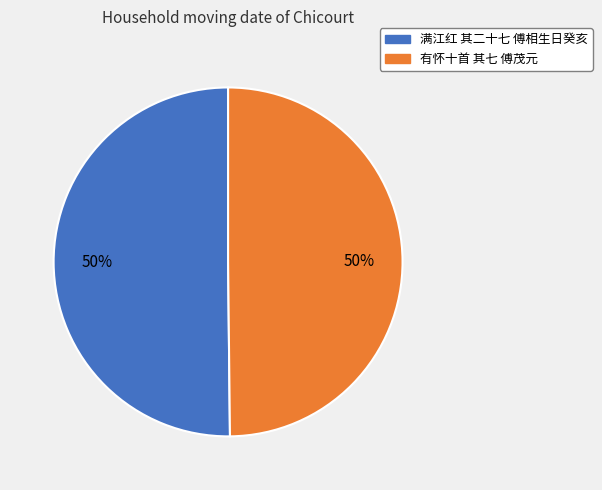

To the nearest percent, what is the combined percentage of 满江红 其二十七 傅相生日癸亥 and 有怀十首 其七 傅茂元?

100%